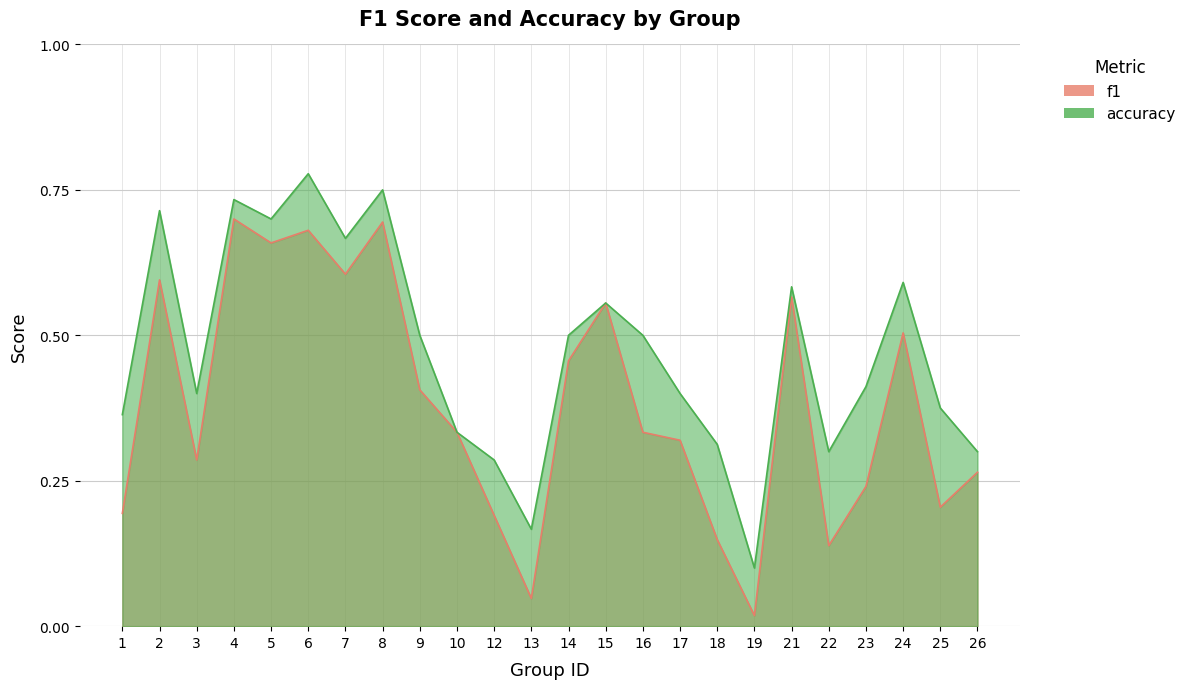

How many data points does each series have?

24